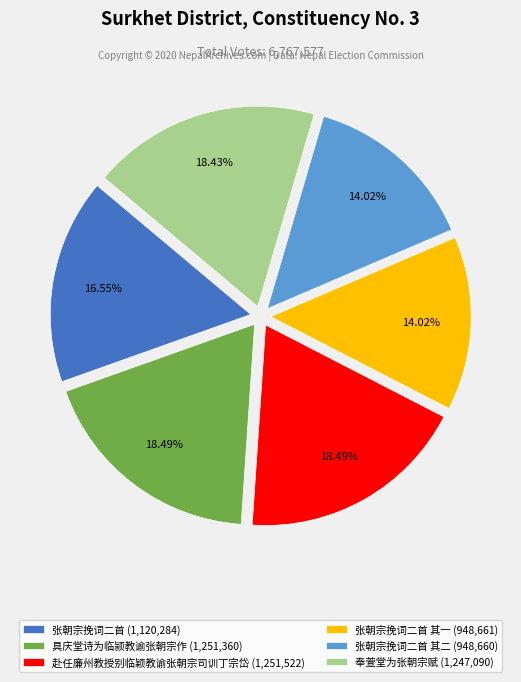

Approximately how many times larger is the value at 张朝宗挽词二首 (1,120,284) compared to 张朝宗挽词二首 其二 (948,660)?

1.2